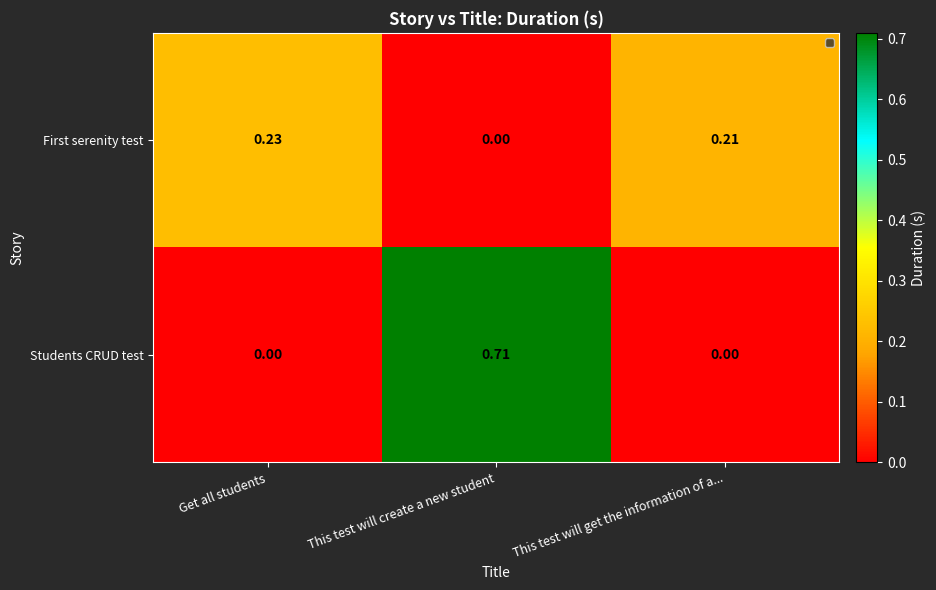

Which series has the largest total across all categories?

Students CRUD test